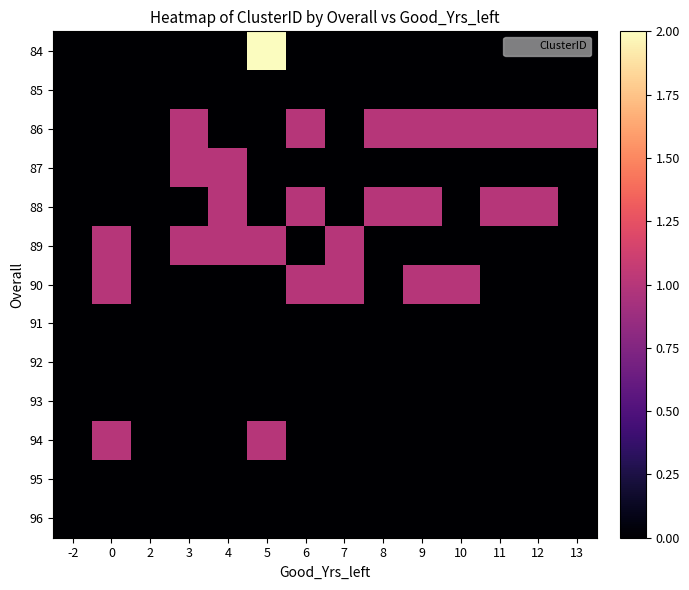

At 0, list the series in order from smallest to largest.

84, 85, 86, 87, 88, 91, 92, 93, 95, 96, 89, 90, 94